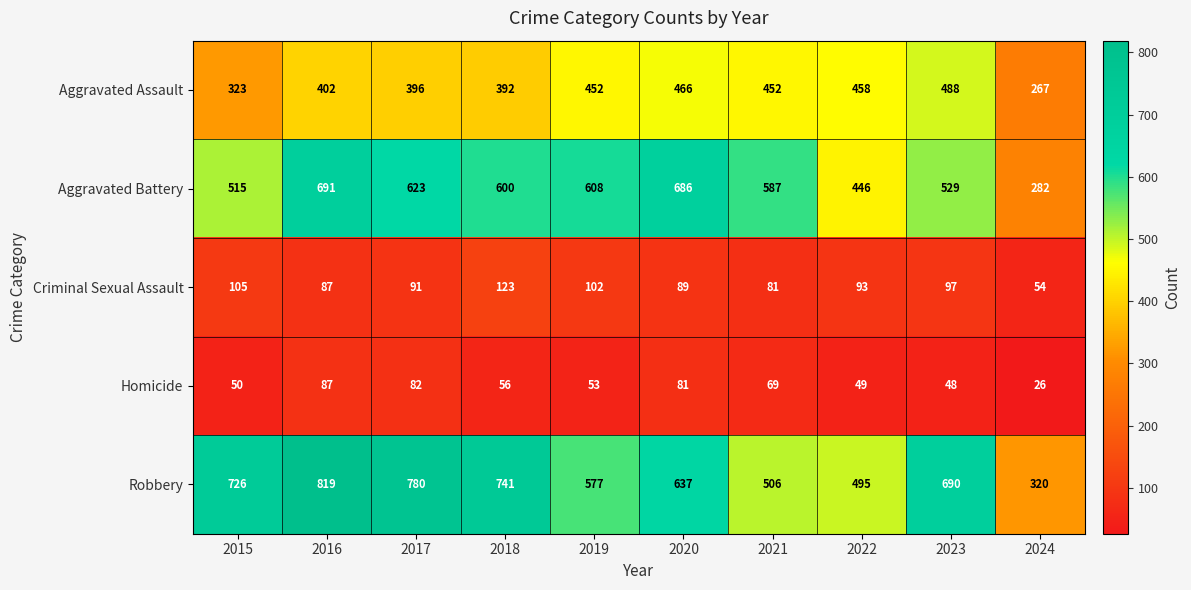

What is the difference between the Aggravated Assault values at 2021 and 2024?

185